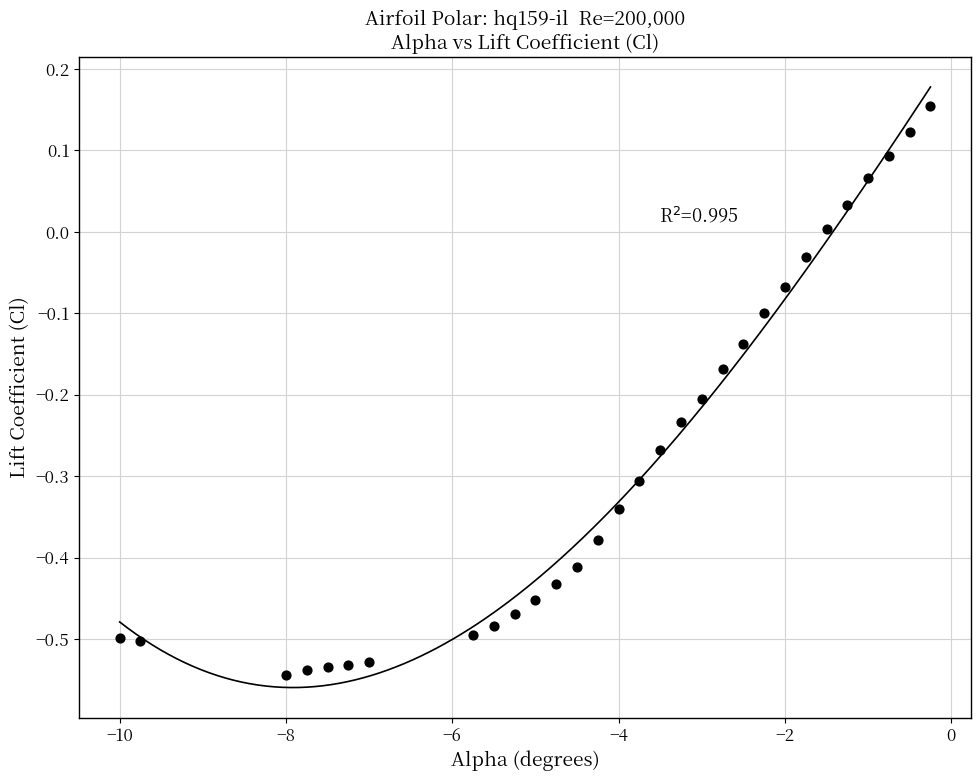

What is the range of X values (max minus min)?

9.8